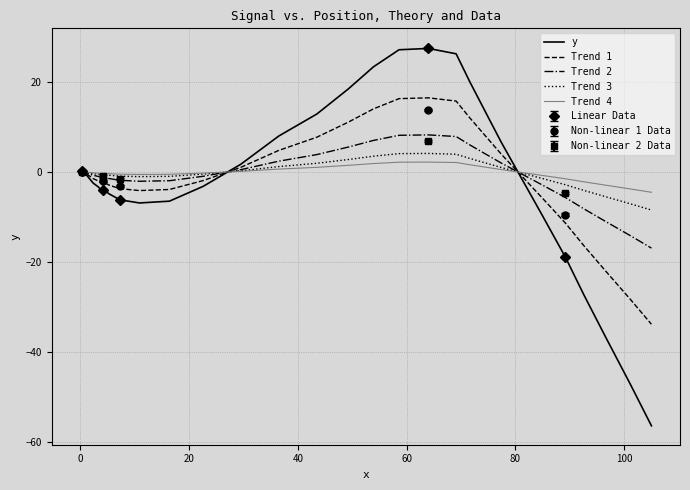

What is the value of the Non-linear 1 Data point at the 2nd from the left?

-2.0